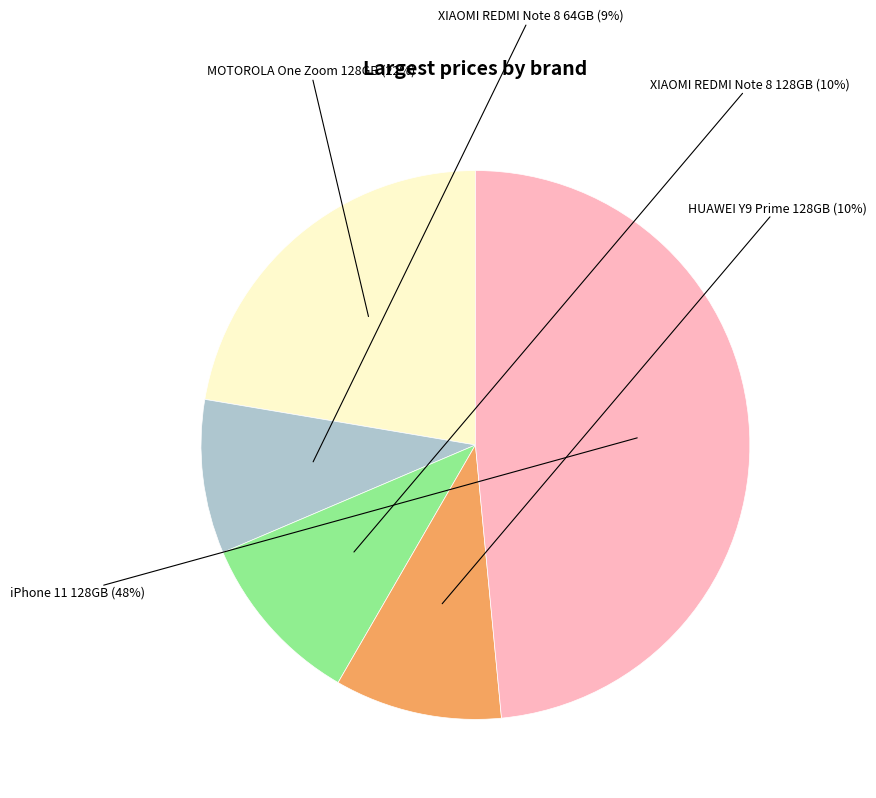

To the nearest percent, what is the average slice percentage?

20%